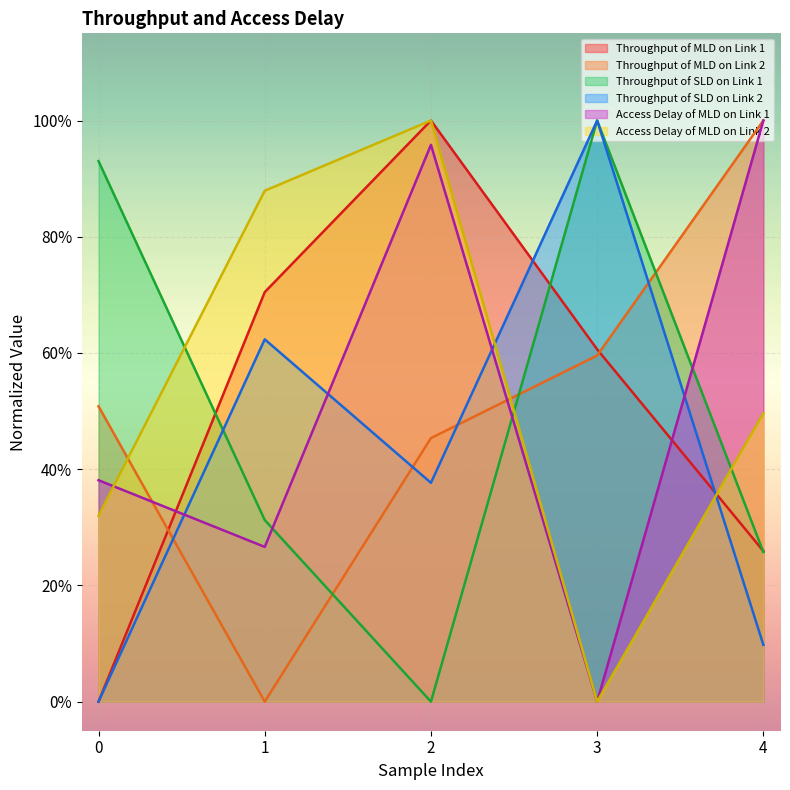

Where is the first local minimum for Throughput of MLD on Link 2?

1